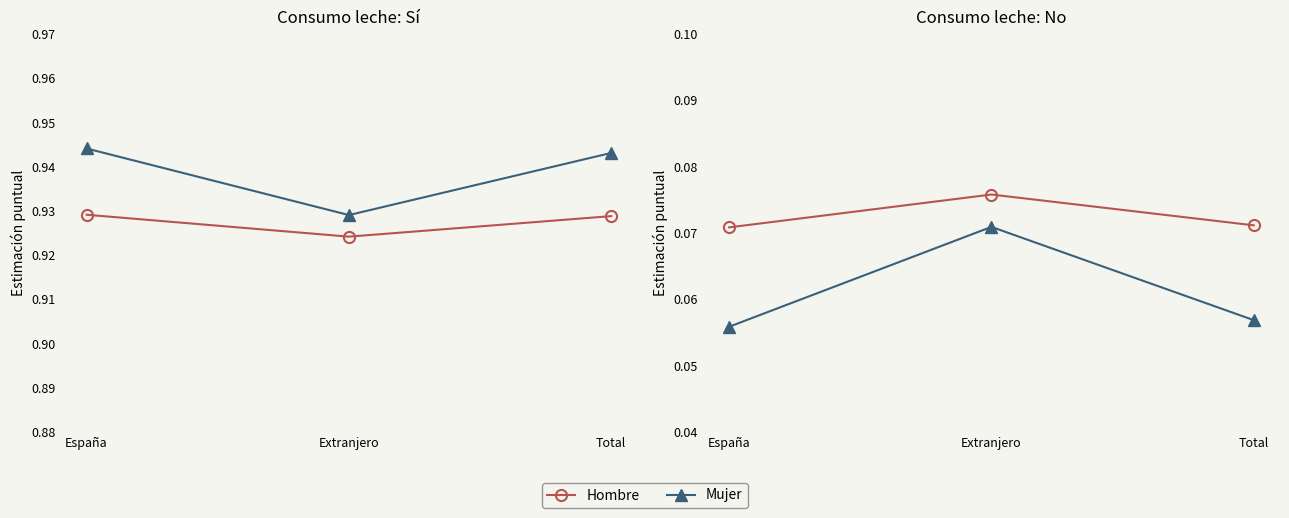

What is the maximum value for Mujer - Sí?

0.9